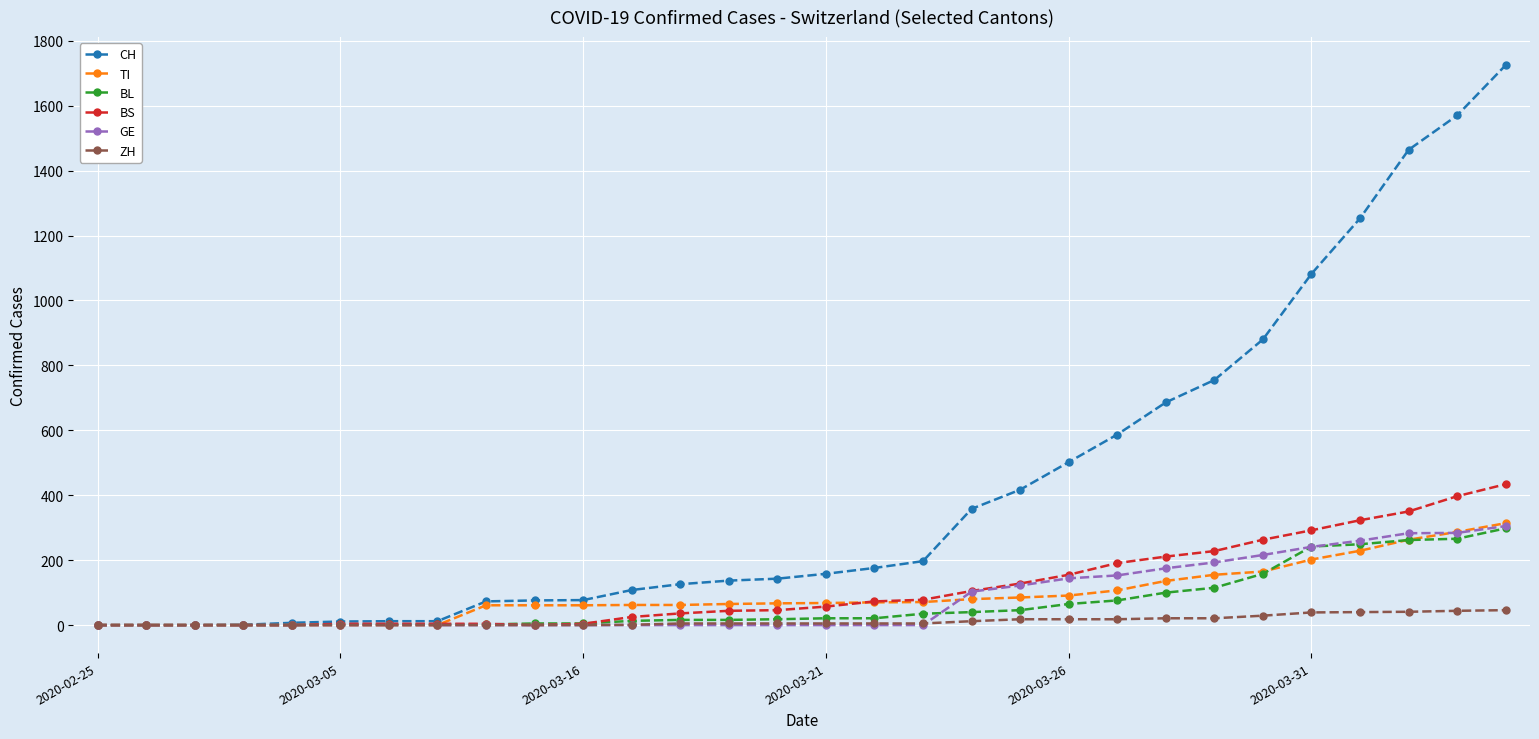

Which series has the largest total across all categories?

CH